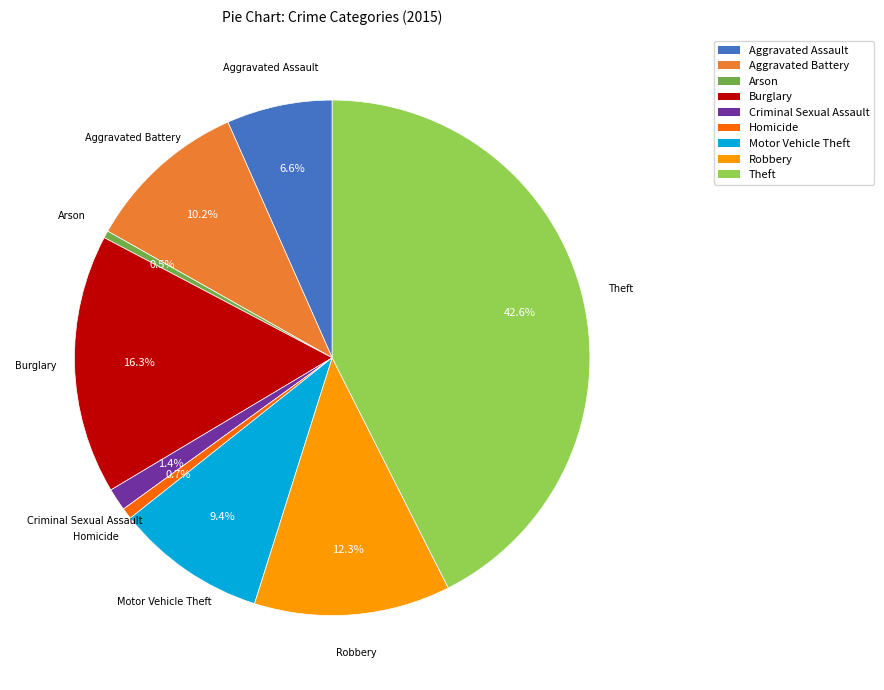

What is the largest slice in the pie chart?

Theft